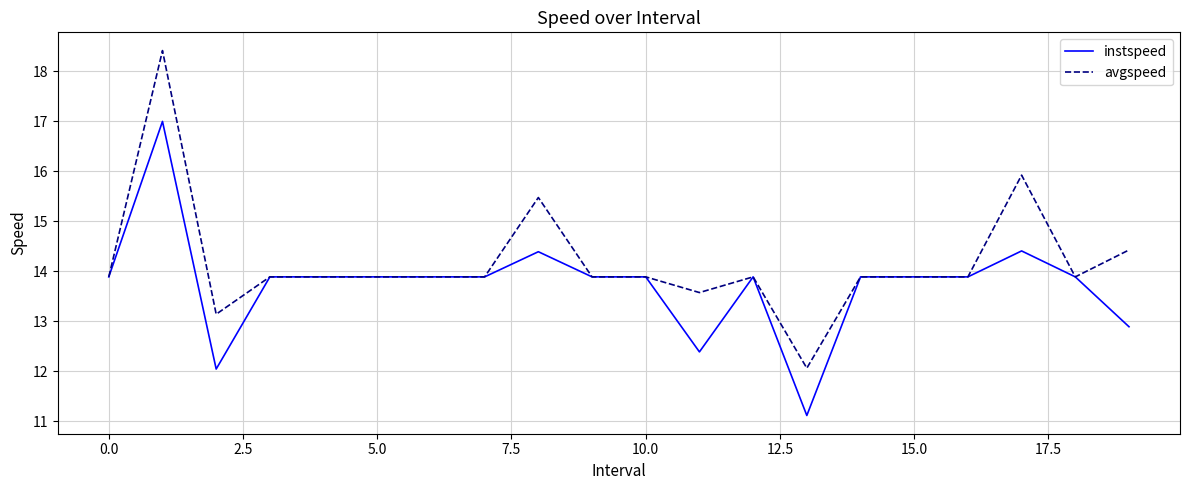

What is the lowest value of the instspeed series?

11.1